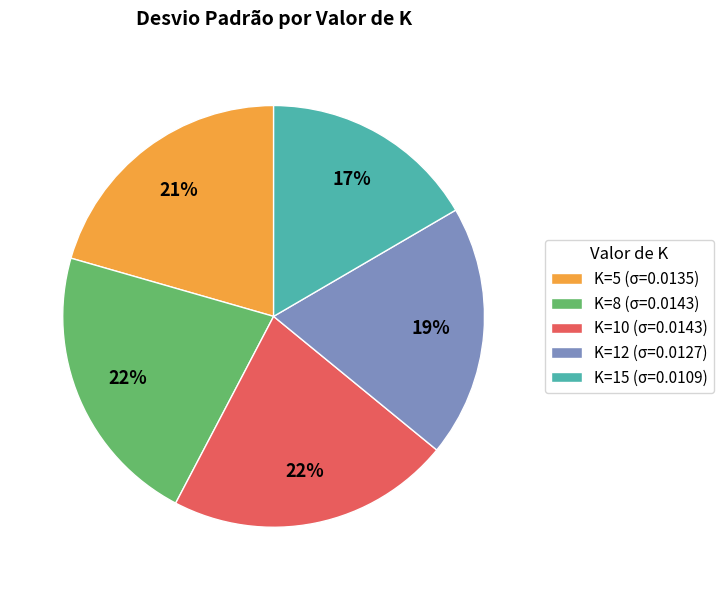

The K=5 slice represents 21% of the pie. True or false?

True